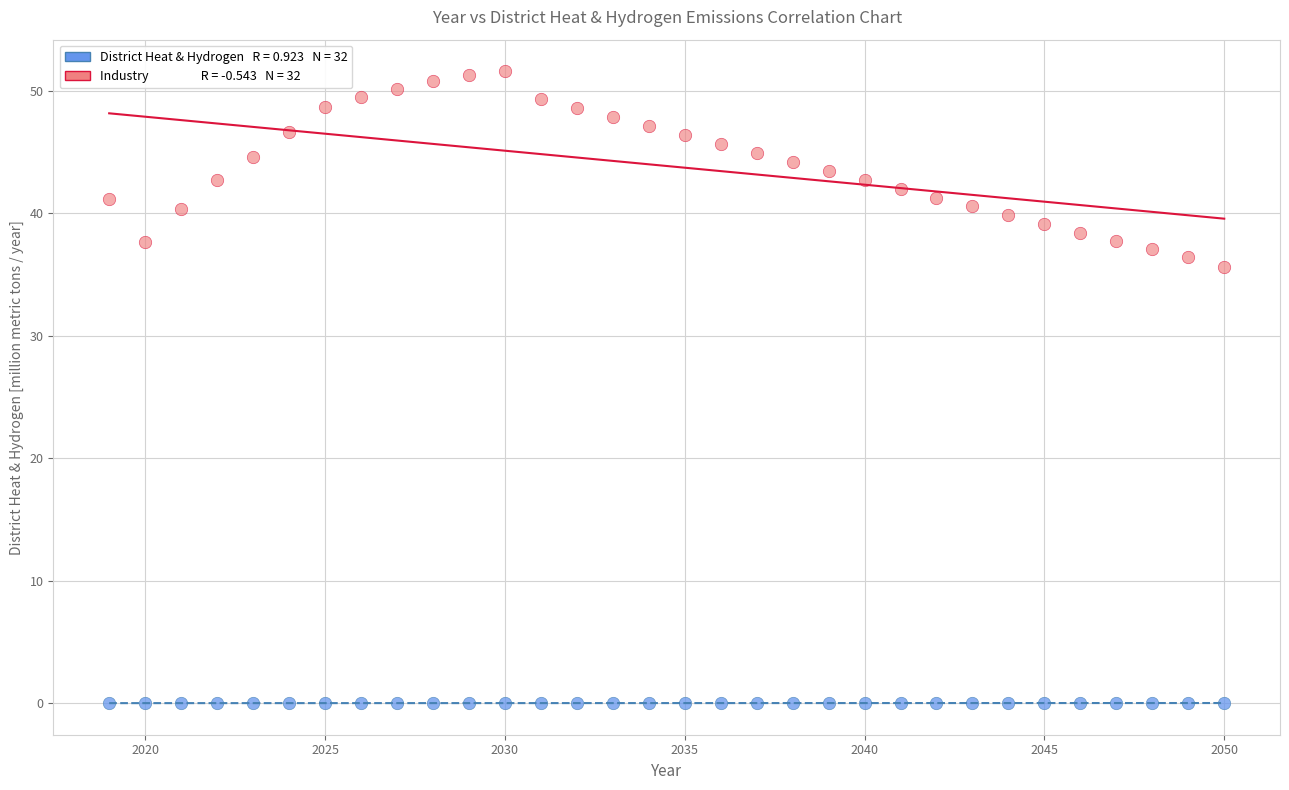

Across all series, what Y value is closest to 25?

35.6